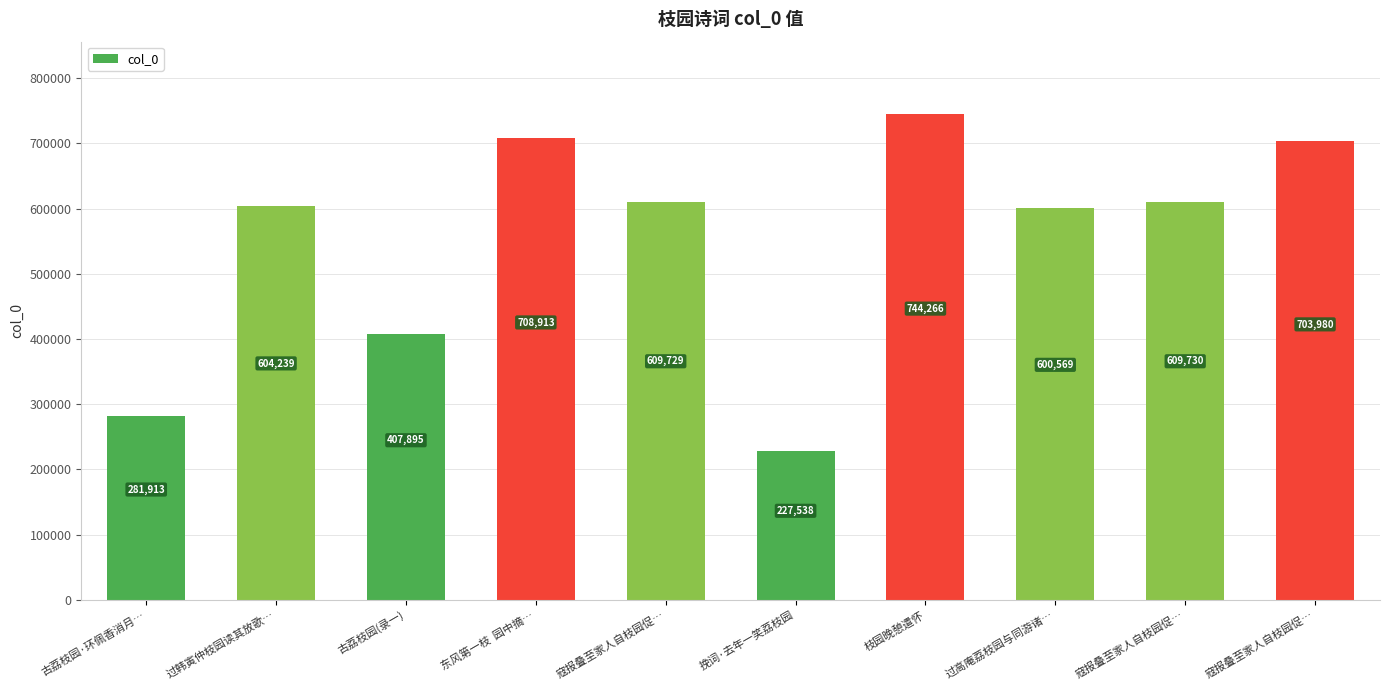

What is the label of the 3rd bar from the right?

过高庵荔枝园与同游诸…